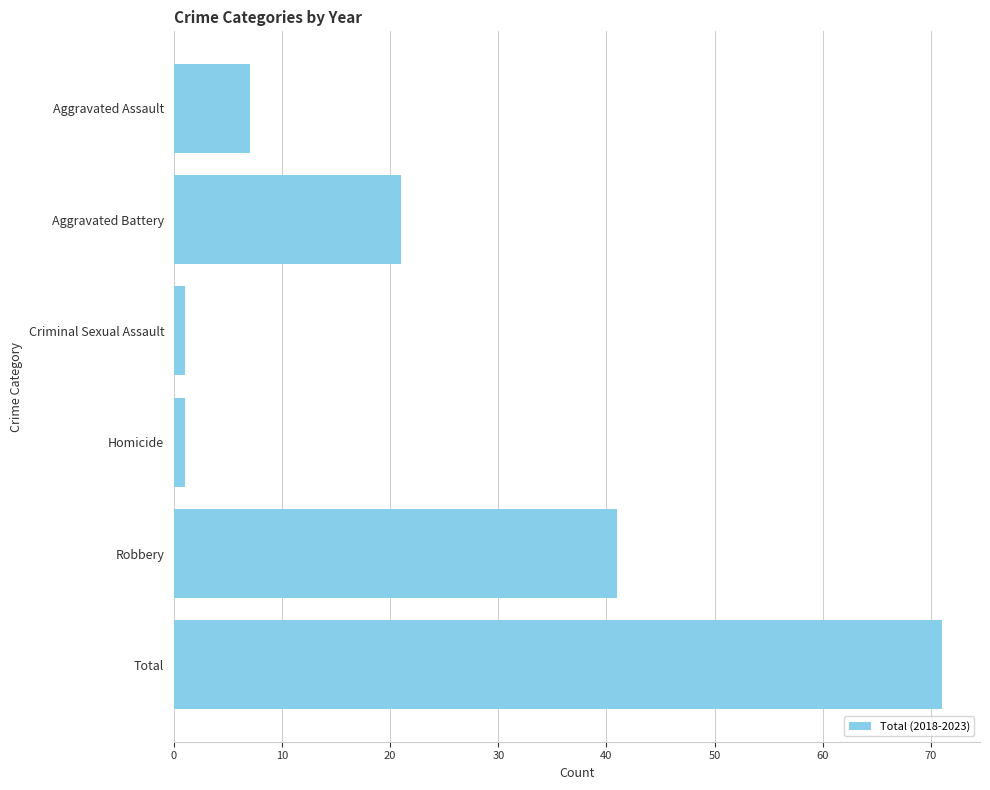

True or false: the data shows 12 at Aggravated Battery.

False